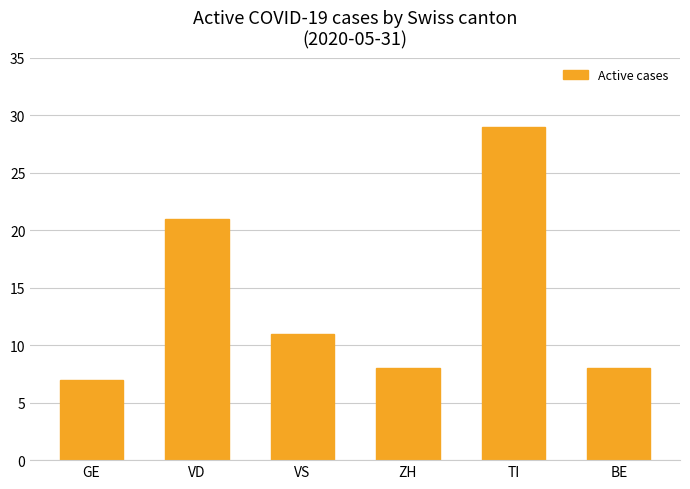

Reading left to right, extract all data points from this chart.

7	21	11	8	29	8